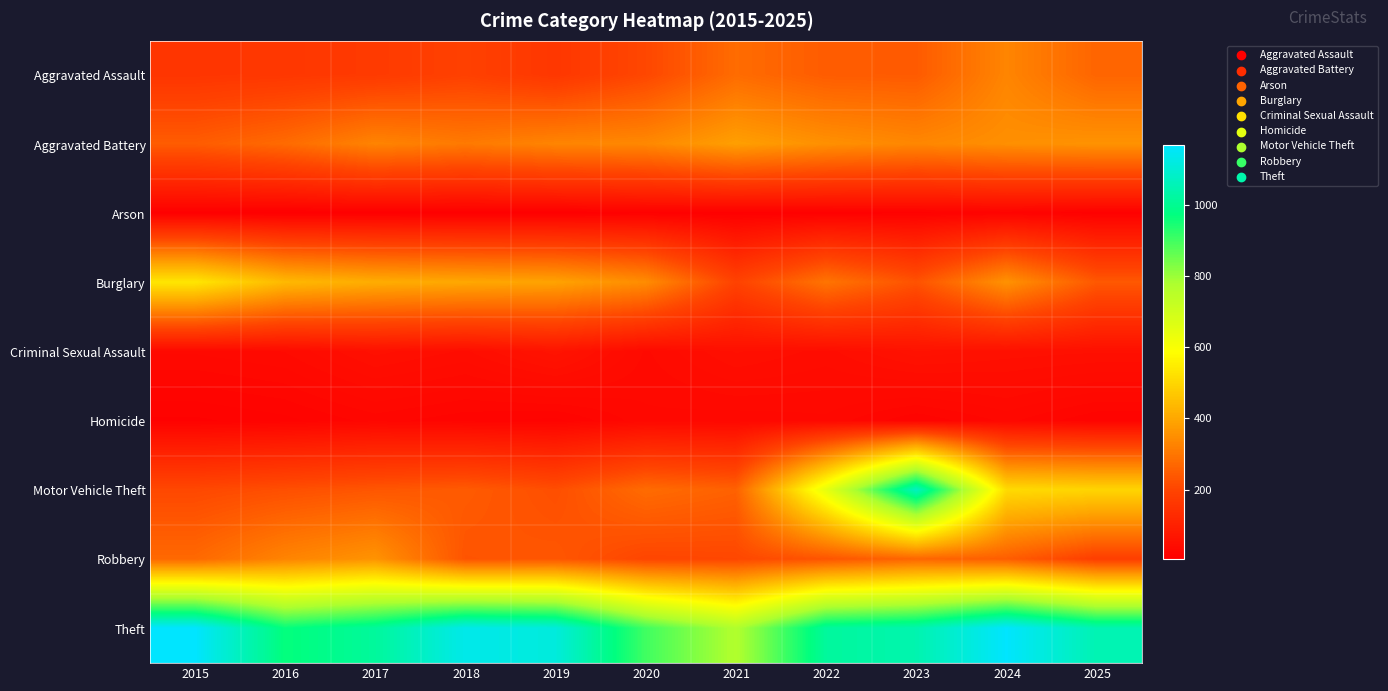

What is the spread (max minus min) of values at 2025?

1039